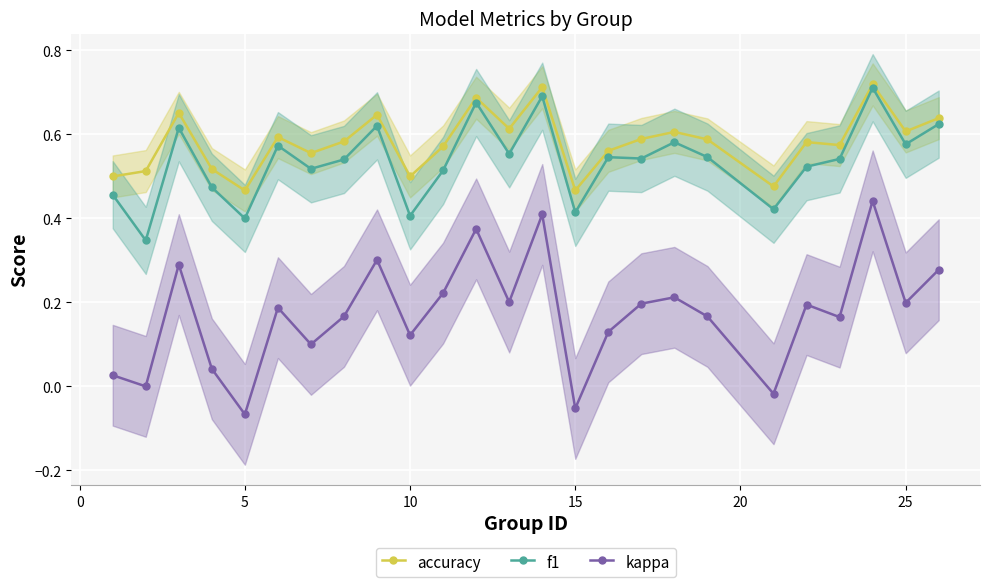

True or false: accuracy has more than 1 interior local peaks.

True